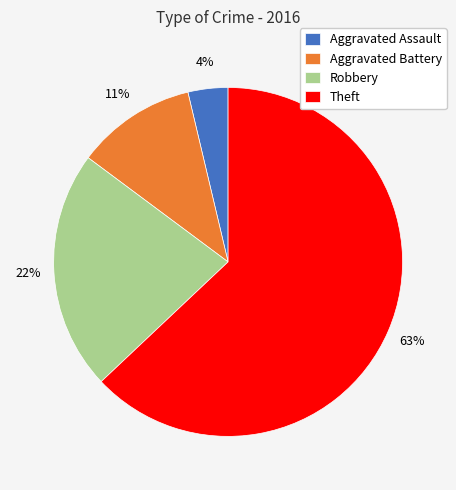

To the nearest percent, what is the difference between the largest and smallest slice percentages?

59%